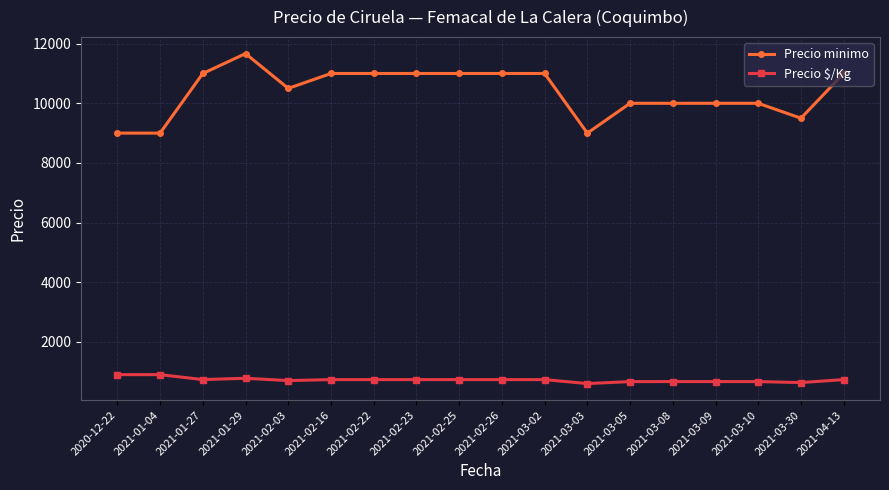

At which category is the sum across all series the highest?

2021-01-29